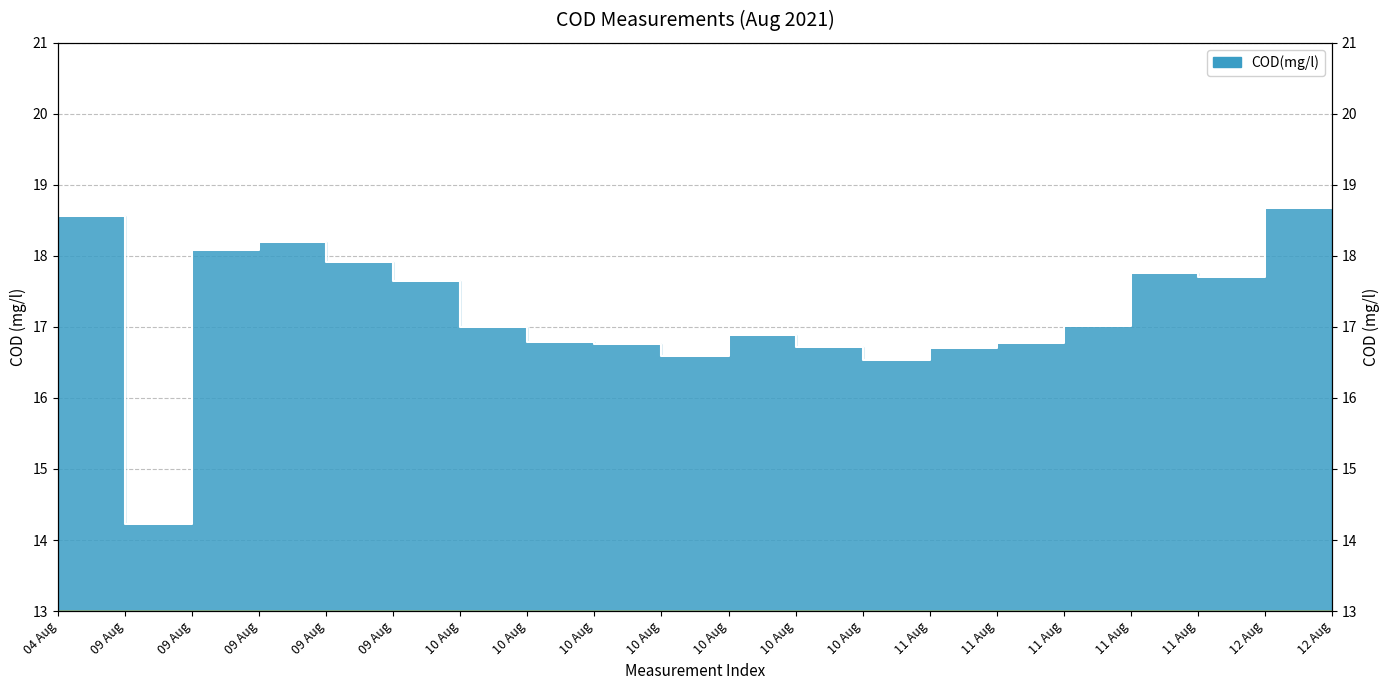

What is the average value?

17.3